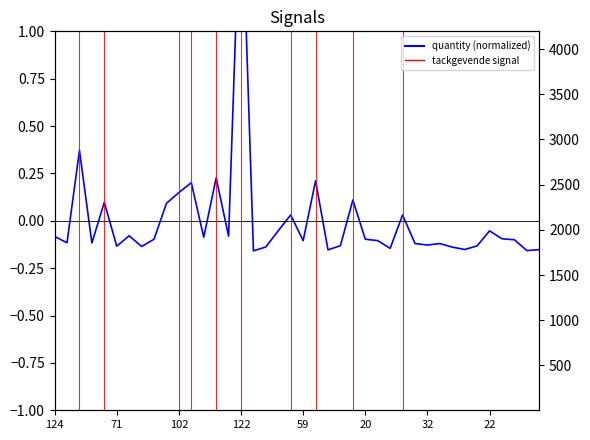

Which has a higher value, 28 or 22?

28